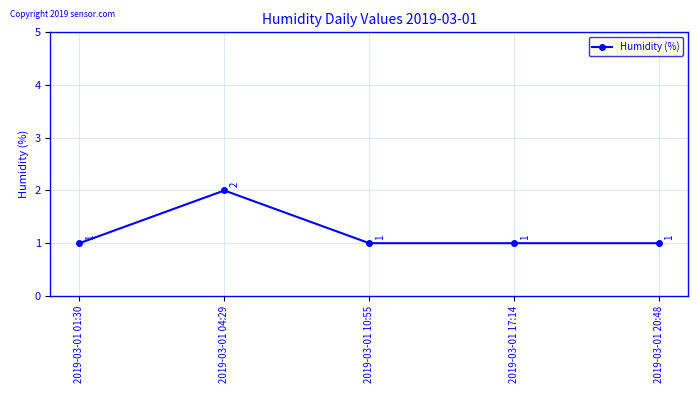

How many interior local peaks (higher than both neighbors) does the data have?

1